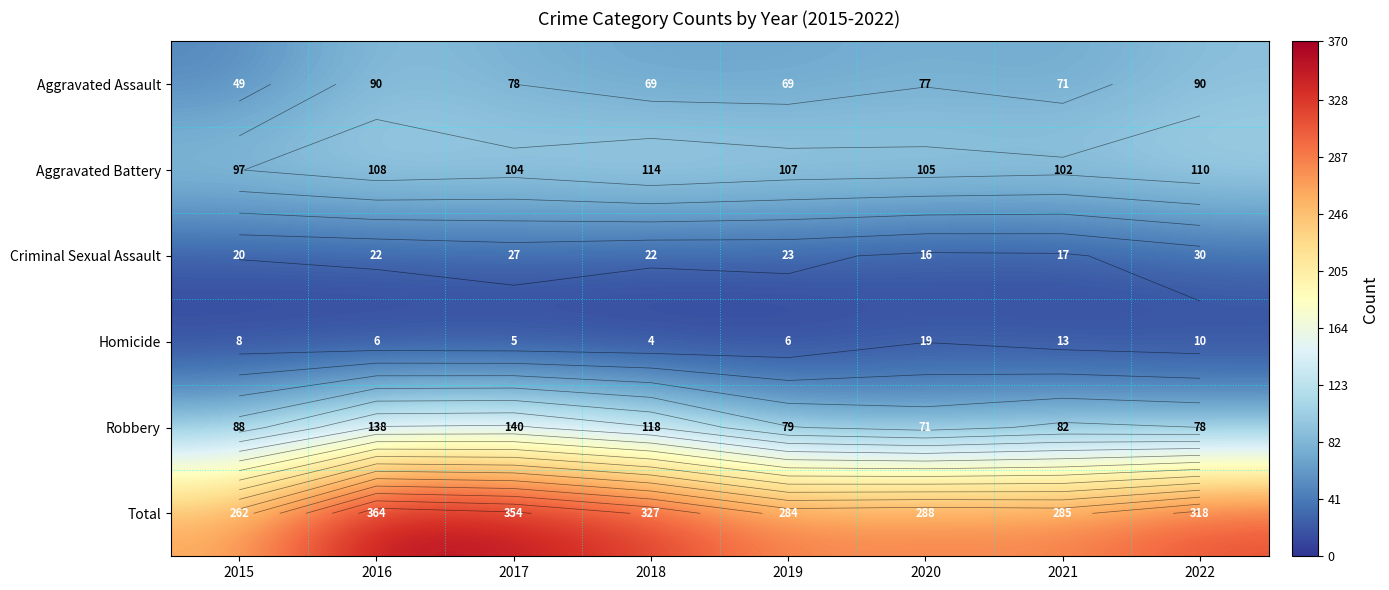

True or false: Aggravated Assault has a value of 18 at 2015.

False